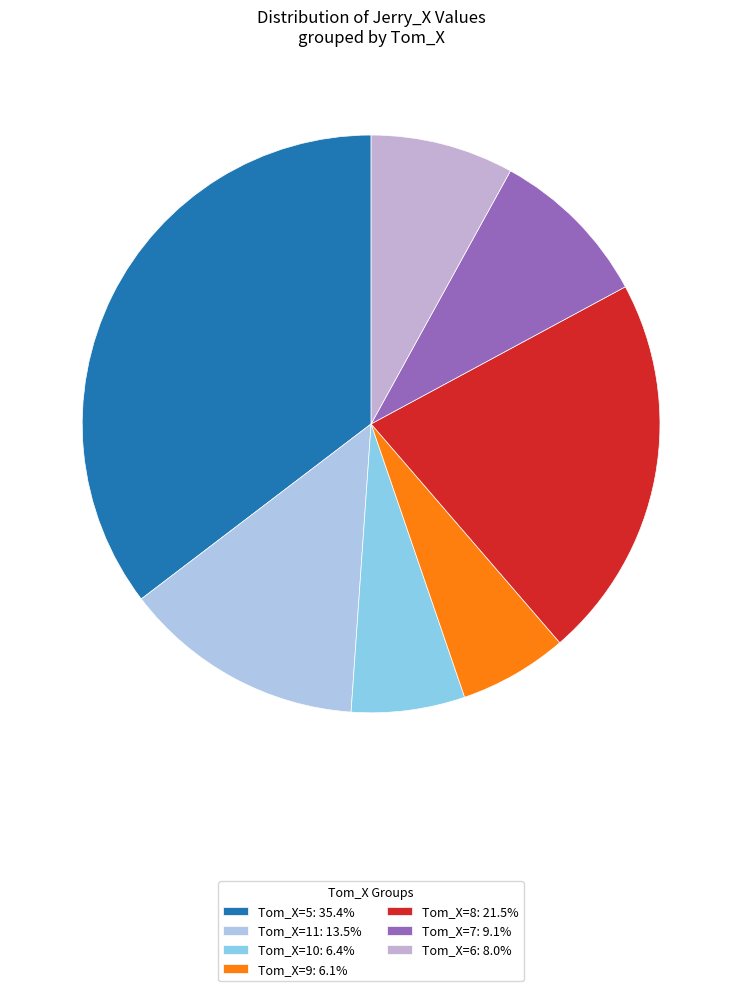

How many segments does this pie chart have?

7